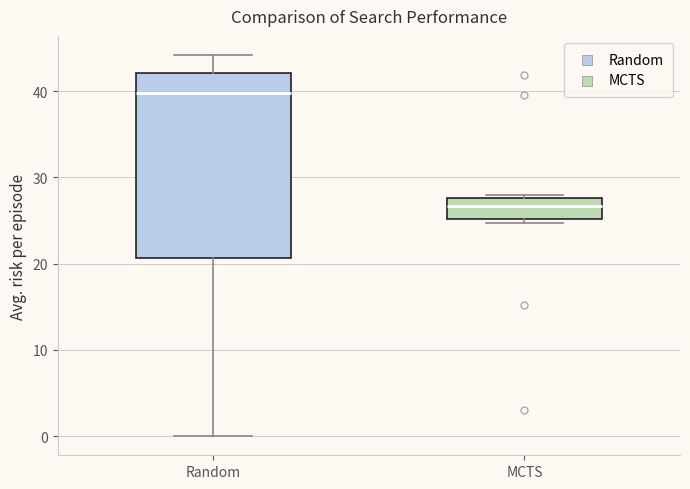

Where does the median line of the box for Random sit on the y-axis? The values are not printed on the chart, so give them approximately, as read against the axis.

40